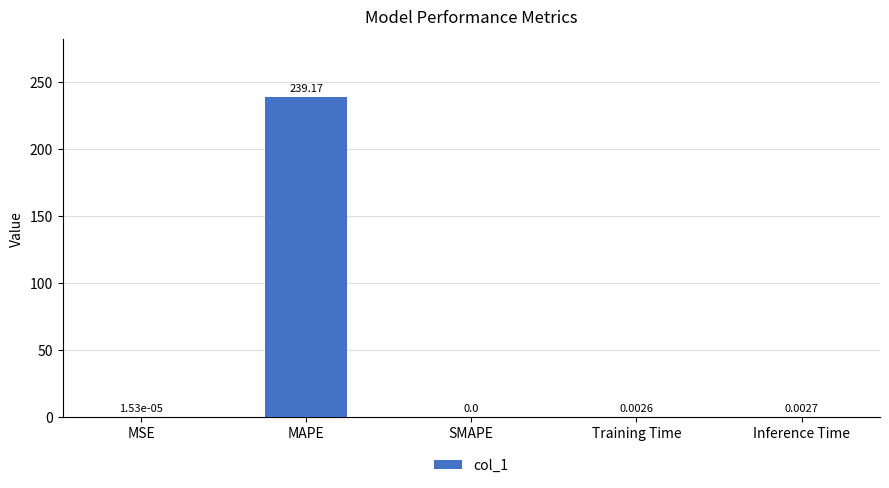

How many data points are above 0?

4